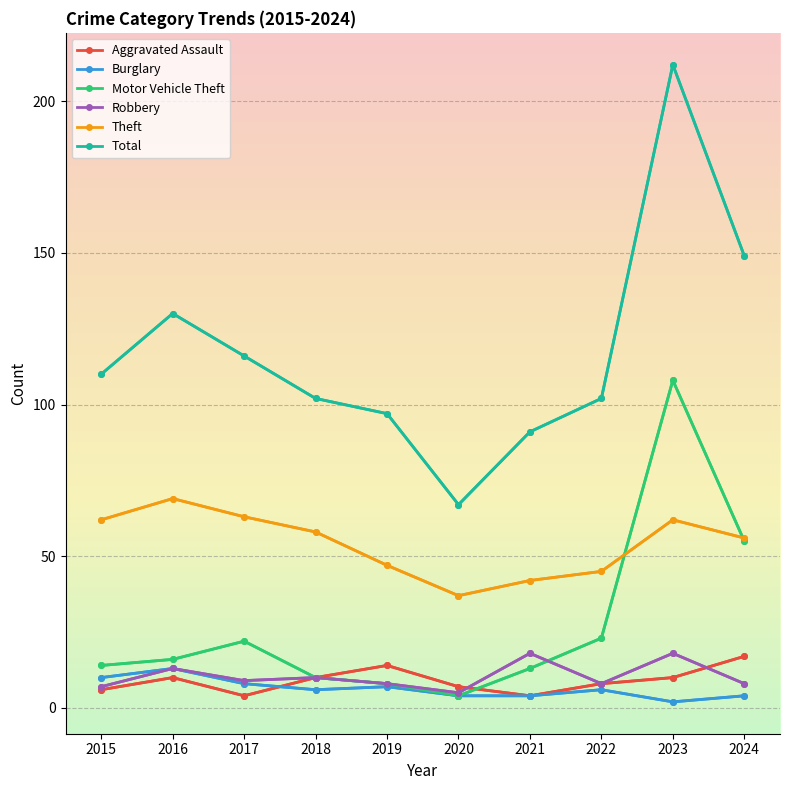

The Burglary series shows 2 at 2021. True or false?

False